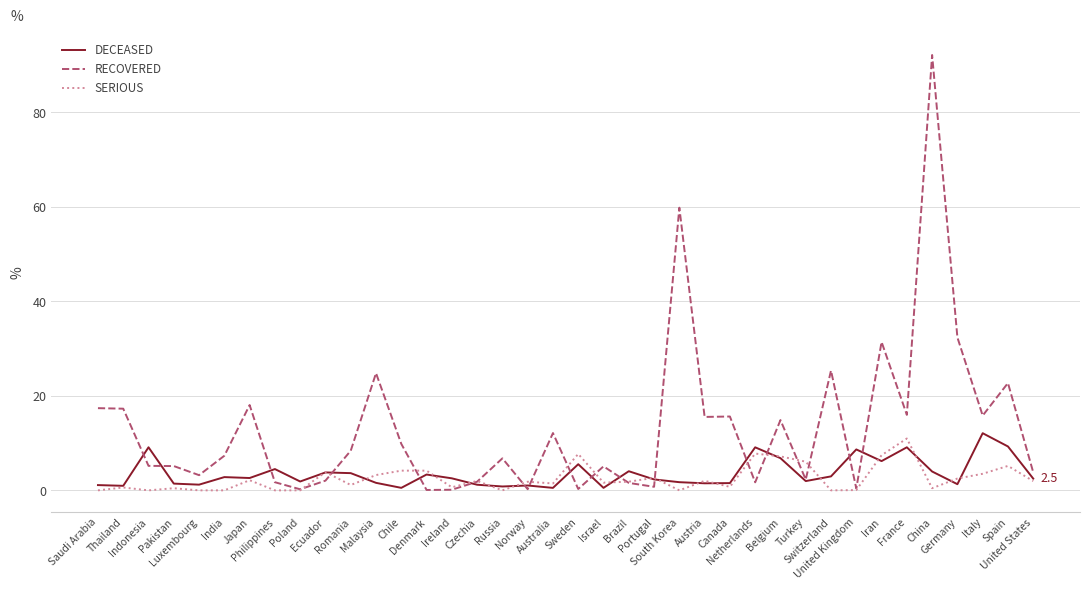

What is the highest value of the RECOVERED series?

92.2